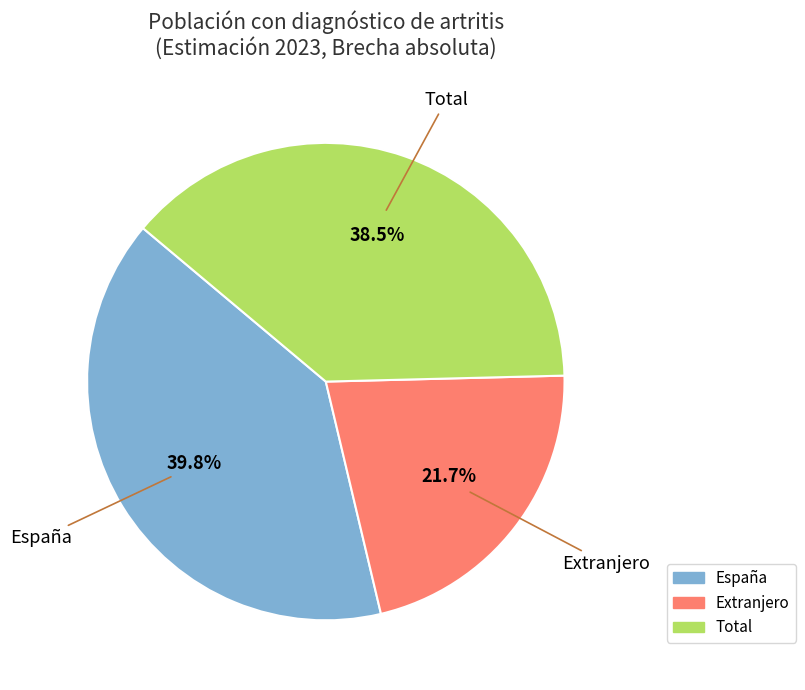

Is there a majority slice in this chart?

No